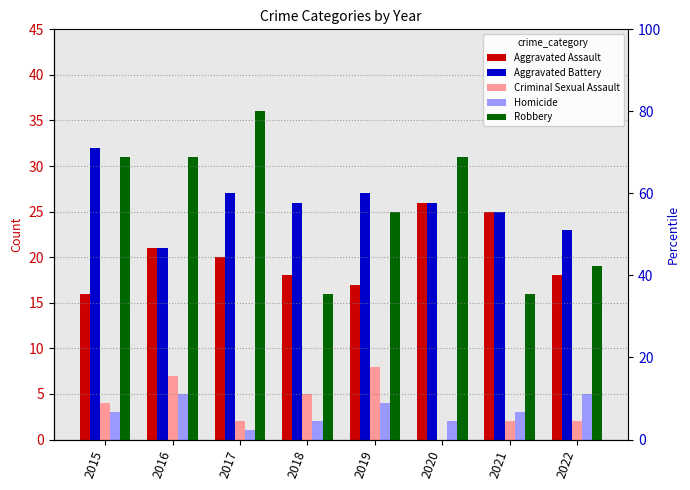

Between 2018 and 2016, which is larger?

2016